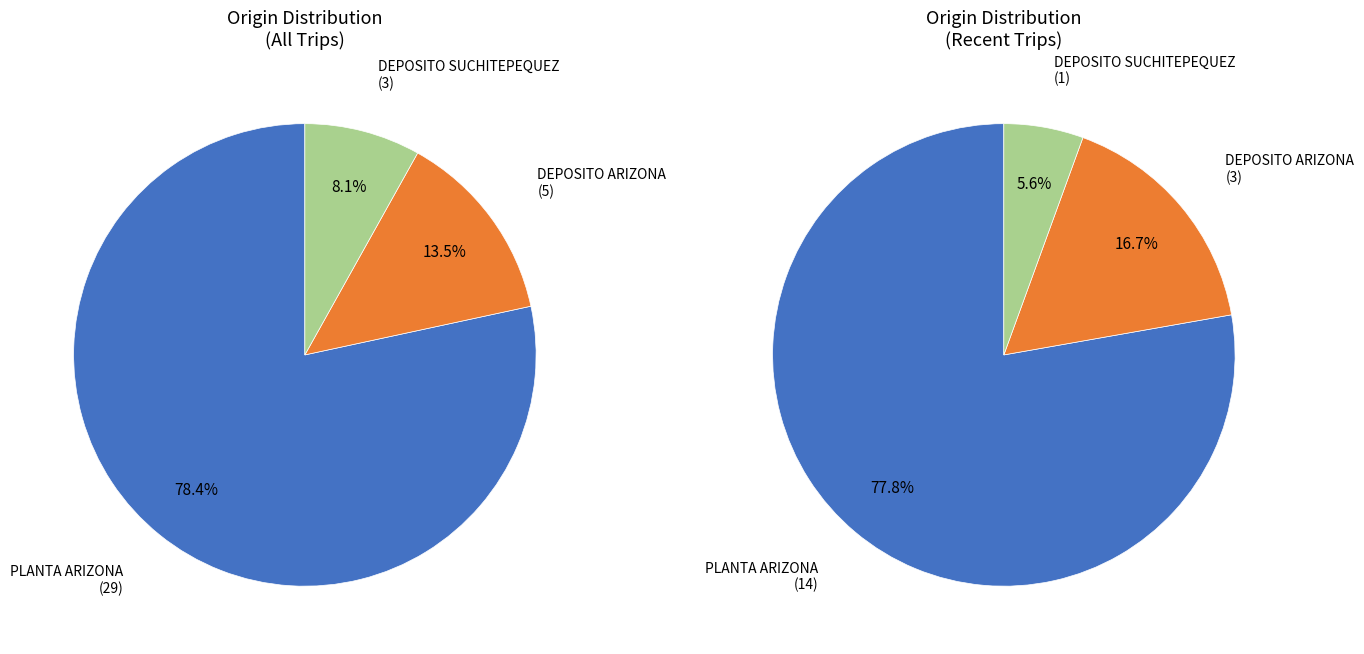

True or false: DEPOSITO SUCHITEPEQUEZ accounts for 1% of the total.

False